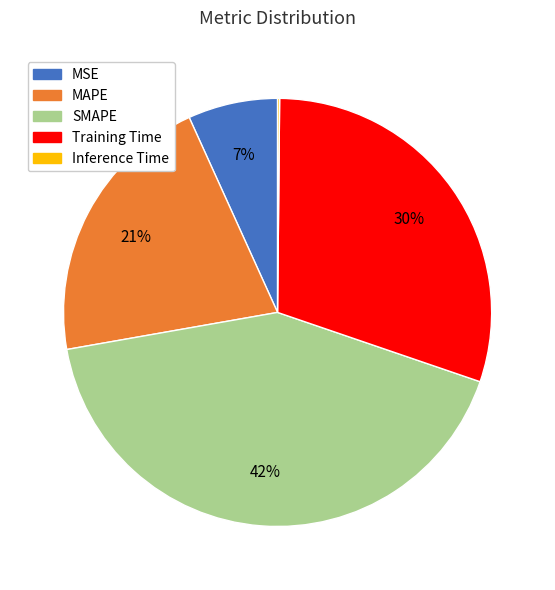

Do Training Time and SMAPE together represent more than half of the pie?

Yes